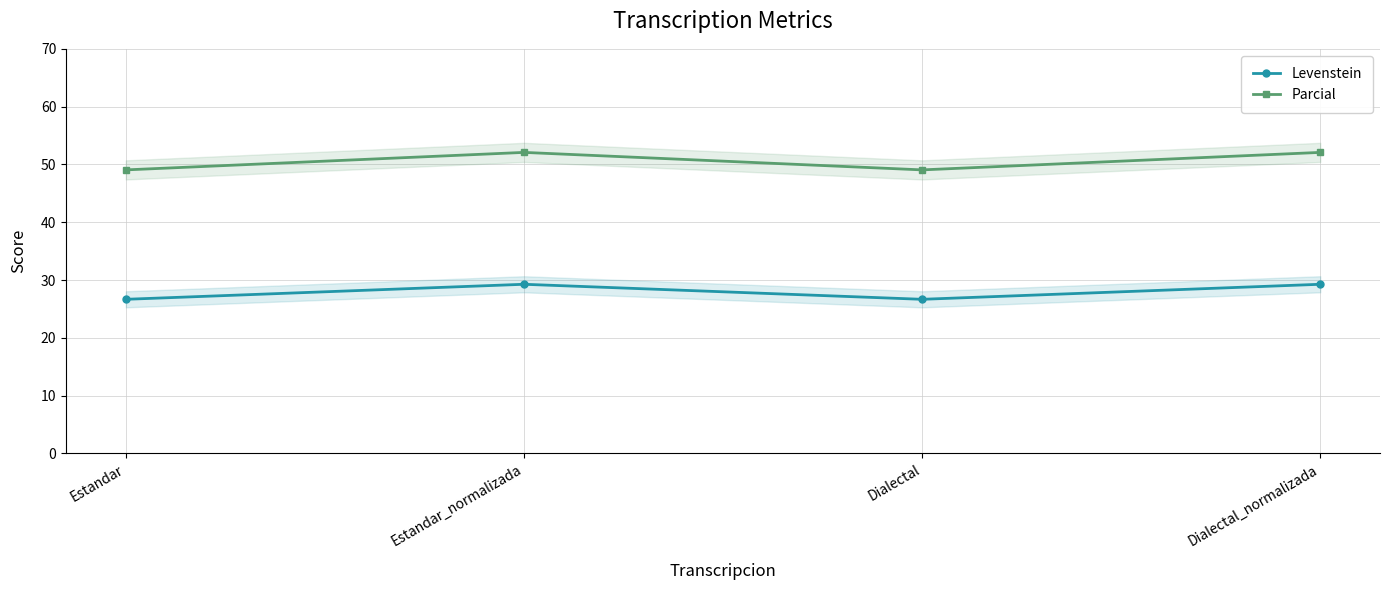

At which label does Parcial first exceed 52?

Estandar_normalizada